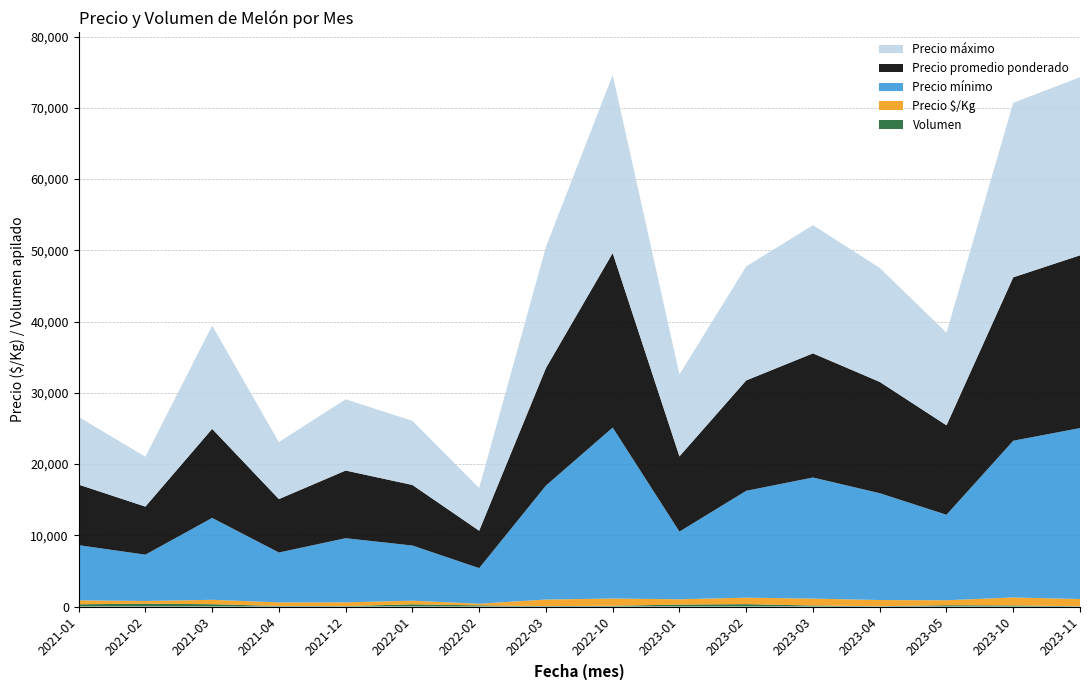

Reading left to right, transcribe all the data shown in this chart.

Precio $/Kg: 2021-01=553	2021-02=375	2021-03=618	2021-04=500	2021-12=528	2022-01=503	2022-02=229	2022-03=917	2022-10=1021	2023-01=746	2023-02=911	2023-03=968	2023-04=868	2023-05=698	2023-10=1121	2023-11=1010
Precio mínimo: 2021-01=7750	2021-02=6500	2021-03=11500	2021-04=7000	2021-12=9000	2022-01=7750	2022-02=5000	2022-03=16000	2022-10=24000	2023-01=9500	2023-02=15000	2023-03=17000	2023-04=15000	2023-05=12000	2023-10=22000	2023-11=24000
Precio promedio ponderado: 2021-01=8500	2021-02=6750	2021-03=12500	2021-04=7500	2021-12=9500	2022-01=8500	2022-02=5250	2022-03=16500	2022-10=24500	2023-01=10558	2023-02=15500	2023-03=17429	2023-04=15625	2023-05=12556	2023-10=22940	2023-11=24250
Precio máximo: 2021-01=9500	2021-02=7000	2021-03=14500	2021-04=8000	2021-12=10000	2022-01=9000	2022-02=6000	2022-03=17000	2022-10=25000	2023-01=11500	2023-02=16000	2023-03=18000	2023-04=16000	2023-05=13000	2023-10=24500	2023-11=25000
Volumen: 2021-01=310	2021-02=400	2021-03=320	2021-04=80	2021-12=60	2022-01=310	2022-02=160	2022-03=60	2022-10=100	2023-01=270	2023-02=330	2023-03=140	2023-04=40	2023-05=180	2023-10=150	2023-11=40